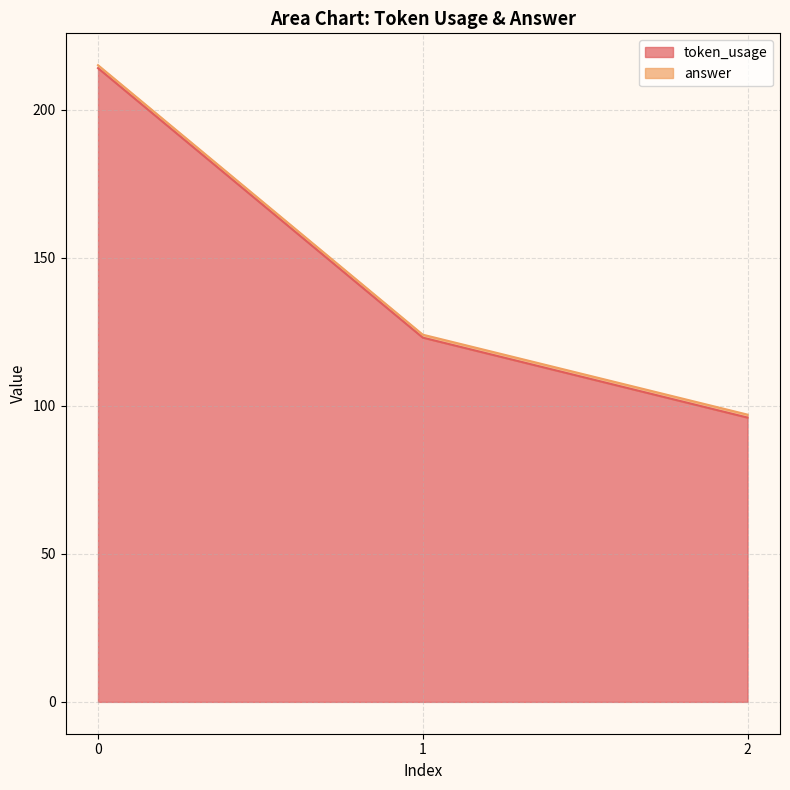

Rank the categories by value from lowest to highest.

2, 1, 0